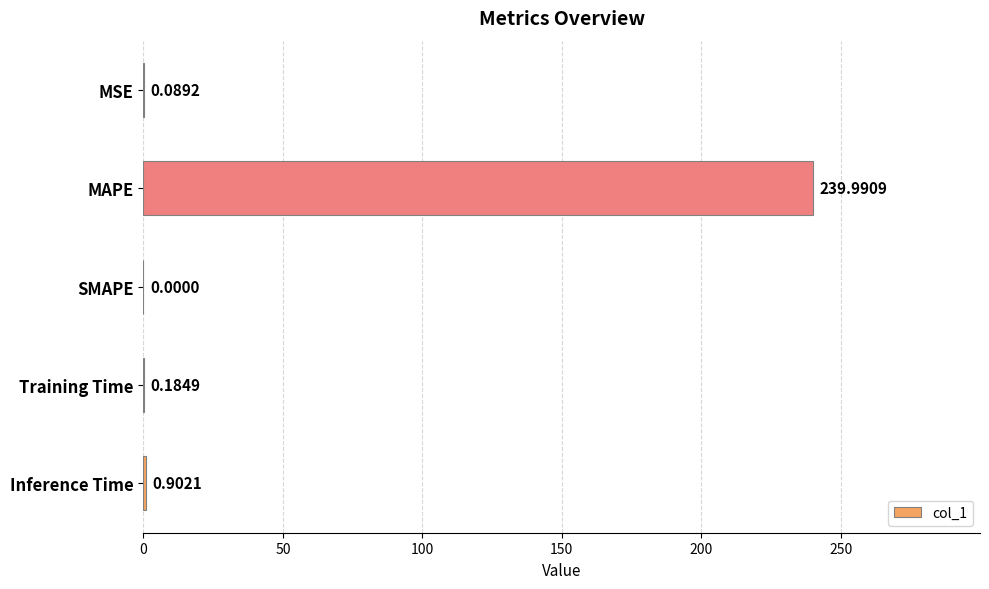

What is the sum of all values?

241.2